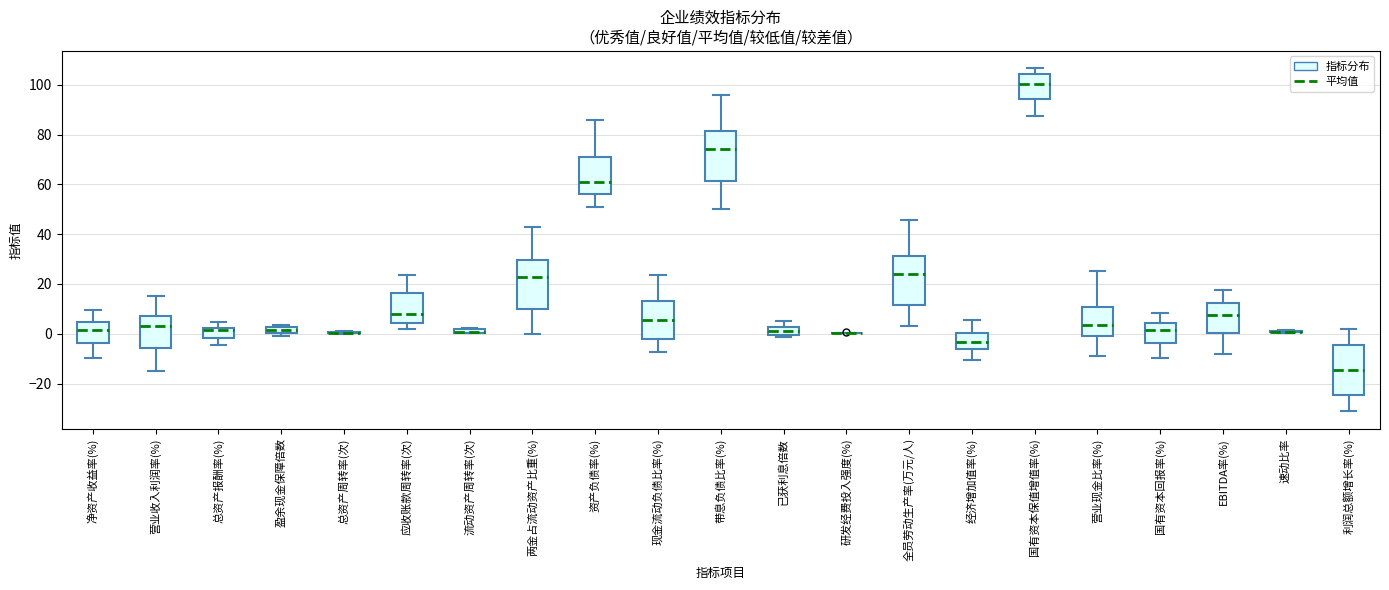

Where is the upper edge of the box for 总资产报酬率(%) on the y-axis? The values are not printed on the chart, so give them approximately, as read against the axis.

2